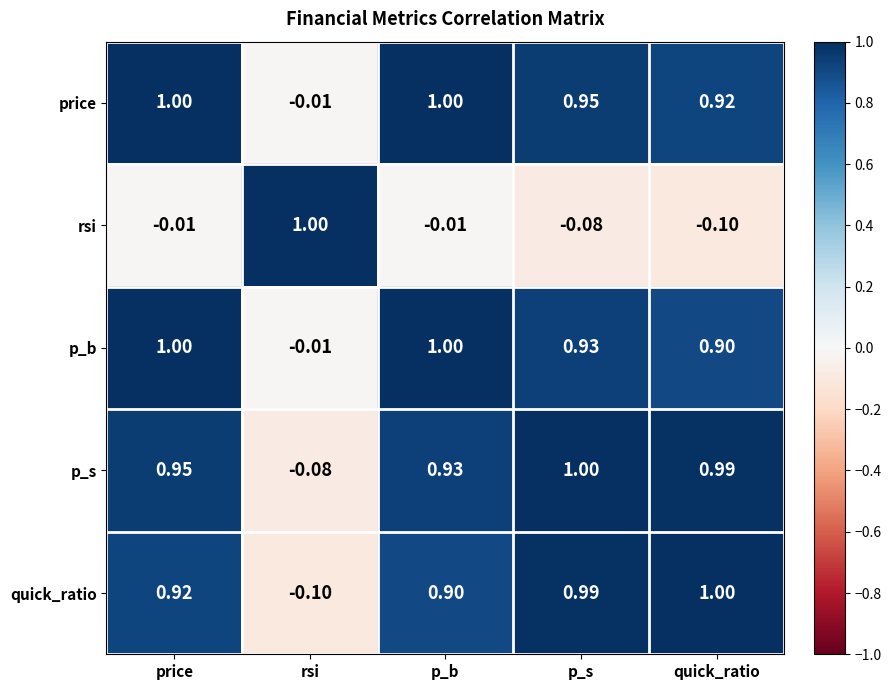

At which label does rsi reach its peak?

rsi